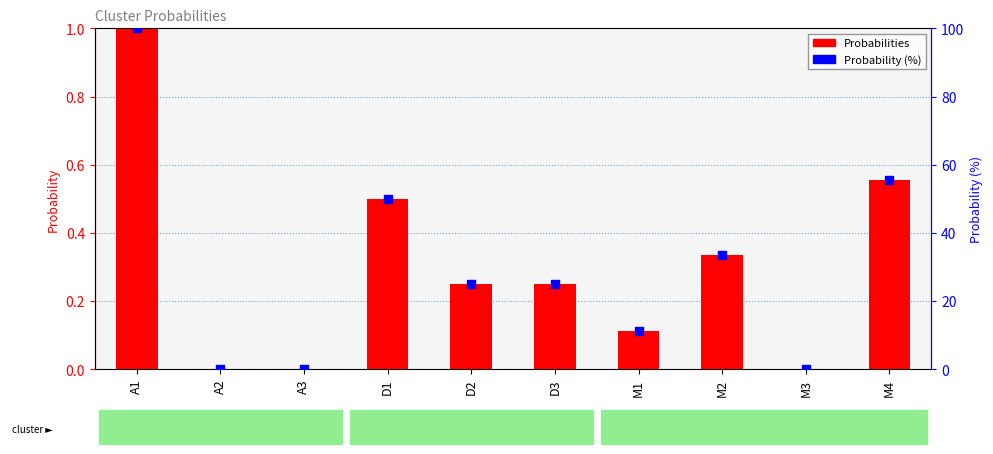

Is the value of Probability (%) at M3 greater than the value of Probabilities at A2?

No